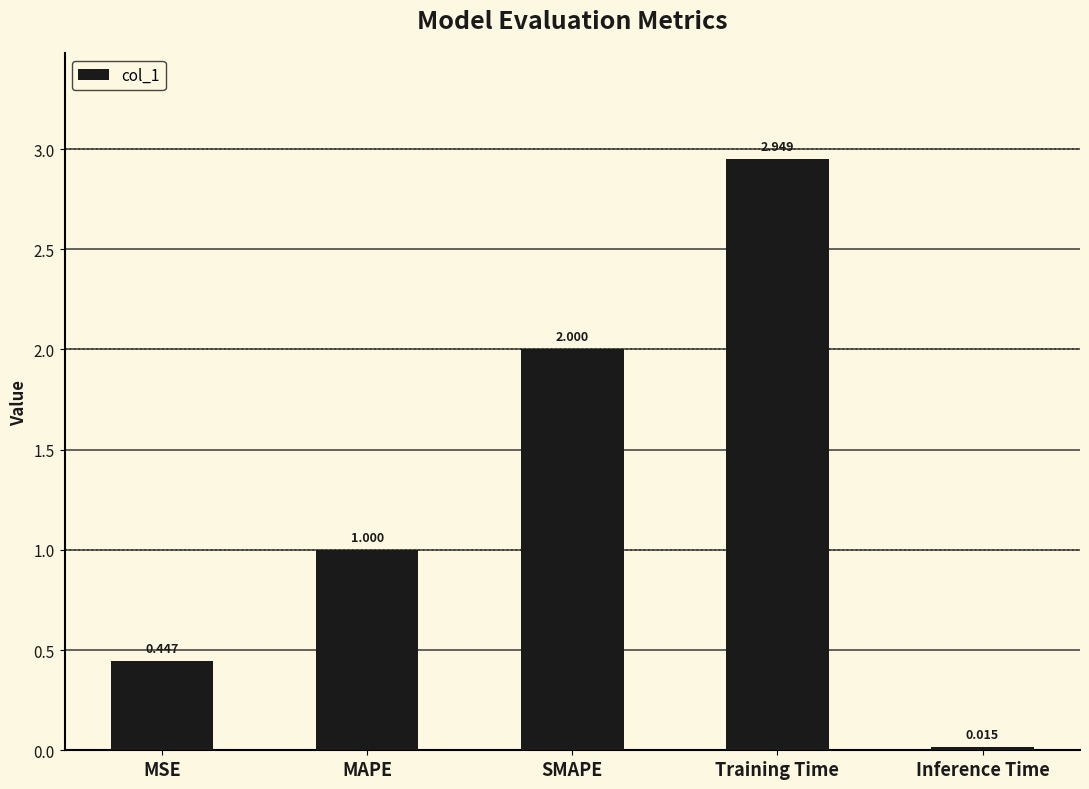

What is the label of the 4th bar from the right?

MAPE